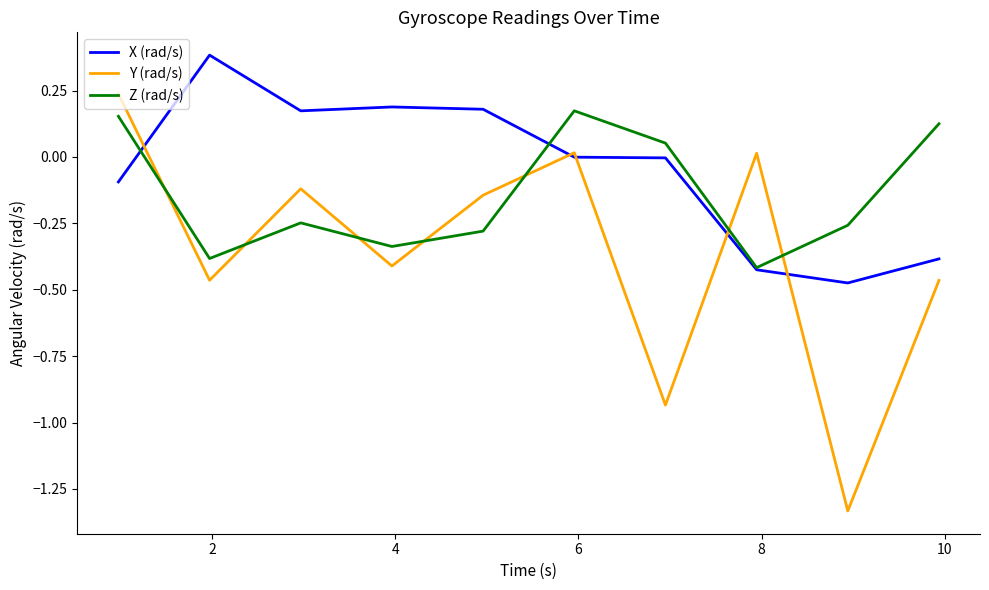

What is the difference between the maximum and minimum values in the X (rad/s) series?

0.9